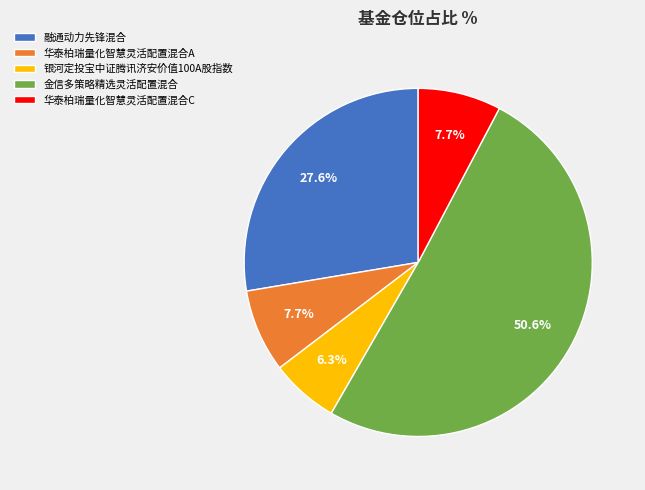

What percentage is the 华泰柏瑞量化智慧灵活配置混合C slice, to the nearest percent?

8%